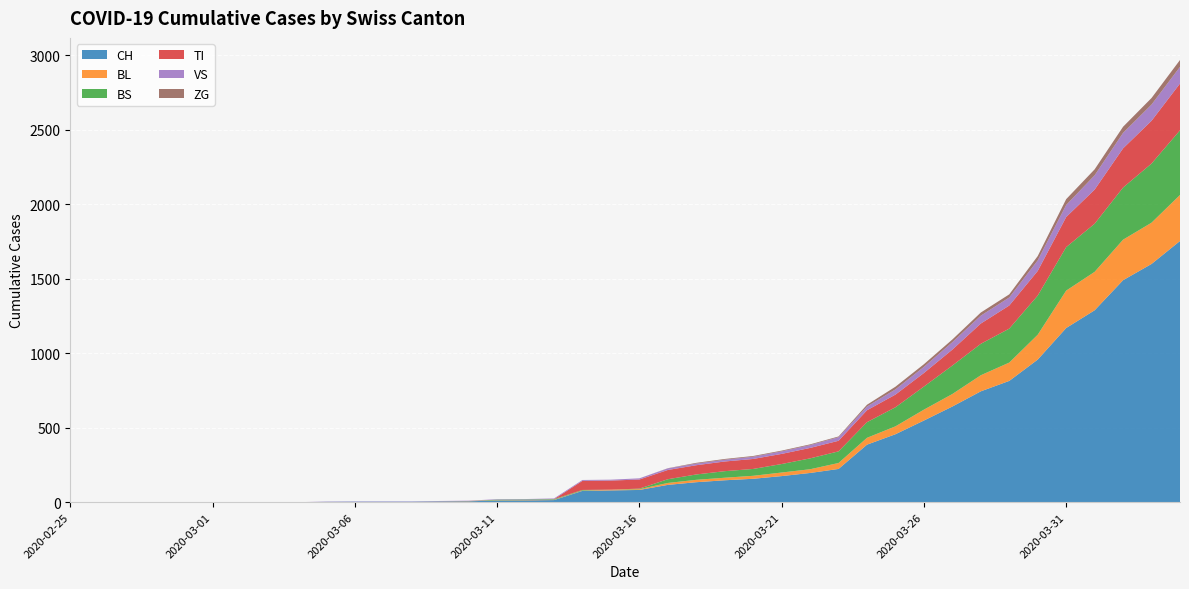

Reading left to right, transcribe all the data shown in this chart.

CH: 2020-02-25=0	2020-02-26=0	2020-02-27=0	2020-02-28=0	2020-02-29=0	2020-03-01=0	2020-03-02=0	2020-03-03=0	2020-03-04=0	2020-03-05=2	2020-03-06=3	2020-03-07=3	2020-03-08=3	2020-03-09=5	2020-03-10=6	2020-03-11=11	2020-03-12=12	2020-03-13=14	2020-03-14=76	2020-03-15=79	2020-03-16=82	2020-03-17=116	2020-03-18=134	2020-03-19=147	2020-03-20=157	2020-03-21=175	2020-03-22=196	2020-03-23=223	2020-03-24=386	2020-03-25=456	2020-03-26=548	2020-03-27=642	2020-03-28=744	2020-03-29=814	2020-03-30=957	2020-03-31=1169	2020-04-01=1288	2020-04-02=1490	2020-04-03=1599	2020-04-04=1753
BL: 2020-02-25=0	2020-02-26=0	2020-02-27=0	2020-02-28=0	2020-02-29=0	2020-03-01=0	2020-03-02=0	2020-03-03=0	2020-03-04=0	2020-03-05=0	2020-03-06=0	2020-03-07=0	2020-03-08=0	2020-03-09=1	2020-03-10=2	2020-03-11=2	2020-03-12=2	2020-03-13=2	2020-03-14=2	2020-03-15=5	2020-03-16=5	2020-03-17=13	2020-03-18=16	2020-03-19=17	2020-03-20=20	2020-03-21=24	2020-03-22=25	2020-03-23=40	2020-03-24=46	2020-03-25=53	2020-03-26=73	2020-03-27=84	2020-03-28=108	2020-03-29=123	2020-03-30=167	2020-03-31=251	2020-04-01=258	2020-04-02=272	2020-04-03=277	2020-04-04=309
BS: 2020-02-25=0	2020-02-26=0	2020-02-27=0	2020-02-28=0	2020-02-29=0	2020-03-01=0	2020-03-02=0	2020-03-03=0	2020-03-04=0	2020-03-05=0	2020-03-06=0	2020-03-07=0	2020-03-08=0	2020-03-09=0	2020-03-10=0	2020-03-11=4	2020-03-12=4	2020-03-13=4	2020-03-14=4	2020-03-15=0	2020-03-16=4	2020-03-17=25	2020-03-18=36	2020-03-19=44	2020-03-20=46	2020-03-21=57	2020-03-22=73	2020-03-23=78	2020-03-24=105	2020-03-25=128	2020-03-26=155	2020-03-27=191	2020-03-28=211	2020-03-29=228	2020-03-30=263	2020-03-31=292	2020-04-01=323	2020-04-02=350	2020-04-03=397	2020-04-04=434
TI: 2020-02-25=0	2020-02-26=0	2020-02-27=0	2020-02-28=0	2020-02-29=0	2020-03-01=0	2020-03-02=0	2020-03-03=0	2020-03-04=0	2020-03-05=0	2020-03-06=0	2020-03-07=0	2020-03-08=0	2020-03-09=0	2020-03-10=0	2020-03-11=0	2020-03-12=0	2020-03-13=0	2020-03-14=61	2020-03-15=61	2020-03-16=61	2020-03-17=62	2020-03-18=62	2020-03-19=65	2020-03-20=67	2020-03-21=68	2020-03-22=70	2020-03-23=71	2020-03-24=80	2020-03-25=85	2020-03-26=91	2020-03-27=107	2020-03-28=136	2020-03-29=155	2020-03-30=165	2020-03-31=202	2020-04-01=229	2020-04-02=263	2020-04-03=287	2020-04-04=314
VS: 2020-02-25=0	2020-02-26=0	2020-02-27=0	2020-02-28=0	2020-02-29=0	2020-03-01=0	2020-03-02=0	2020-03-03=0	2020-03-04=0	2020-03-05=2	2020-03-06=2	2020-03-07=2	2020-03-08=2	2020-03-09=2	2020-03-10=2	2020-03-11=3	2020-03-12=3	2020-03-13=5	2020-03-14=6	2020-03-15=6	2020-03-16=8	2020-03-17=11	2020-03-18=11	2020-03-19=12	2020-03-20=15	2020-03-21=17	2020-03-22=19	2020-03-23=24	2020-03-24=25	2020-03-25=35	2020-03-26=41	2020-03-27=50	2020-03-28=53	2020-03-29=54	2020-03-30=71	2020-03-31=81	2020-04-01=96	2020-04-02=104	2020-04-03=109	2020-04-04=112
ZG: 2020-02-25=0	2020-02-26=0	2020-02-27=0	2020-02-28=0	2020-02-29=0	2020-03-01=0	2020-03-02=0	2020-03-03=0	2020-03-04=0	2020-03-05=0	2020-03-06=0	2020-03-07=0	2020-03-08=0	2020-03-09=0	2020-03-10=0	2020-03-11=0	2020-03-12=0	2020-03-13=0	2020-03-14=0	2020-03-15=0	2020-03-16=0	2020-03-17=1	2020-03-18=5	2020-03-19=5	2020-03-20=5	2020-03-21=5	2020-03-22=5	2020-03-23=5	2020-03-24=12	2020-03-25=18	2020-03-26=18	2020-03-27=18	2020-03-28=21	2020-03-29=21	2020-03-30=29	2020-03-31=39	2020-04-01=40	2020-04-02=41	2020-04-03=44	2020-04-04=46